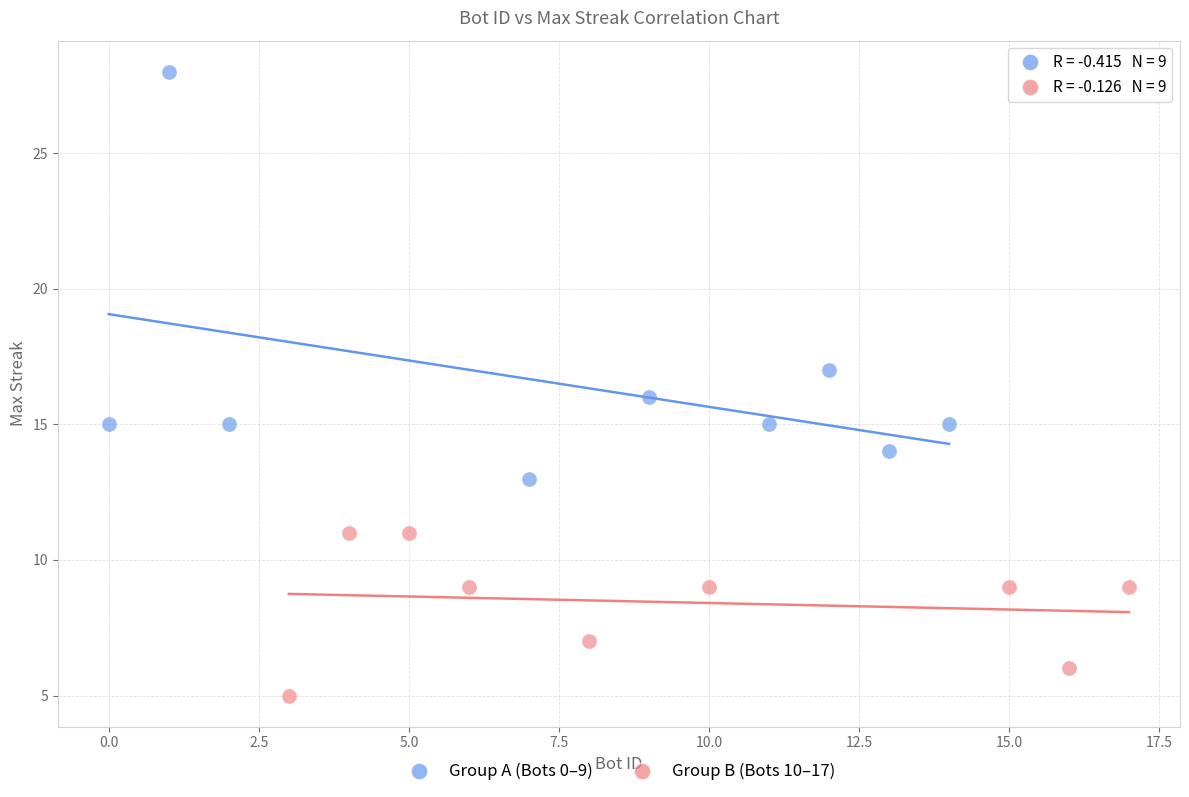

Which series reaches the minimum Y coordinate?

Group B (Bots 10–17)